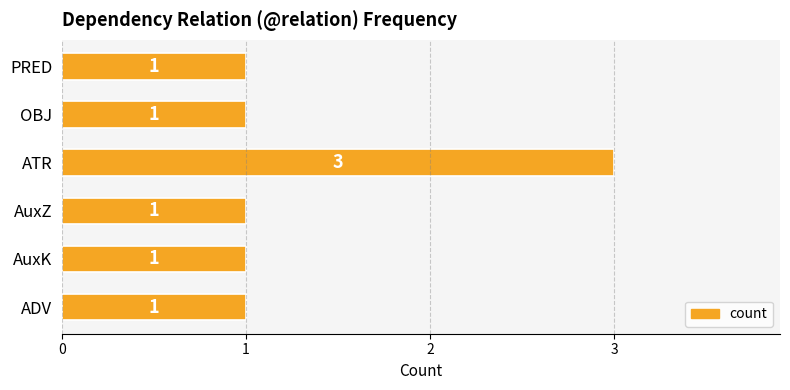

Are the bars grouped side by side (vs. stacked)?

No